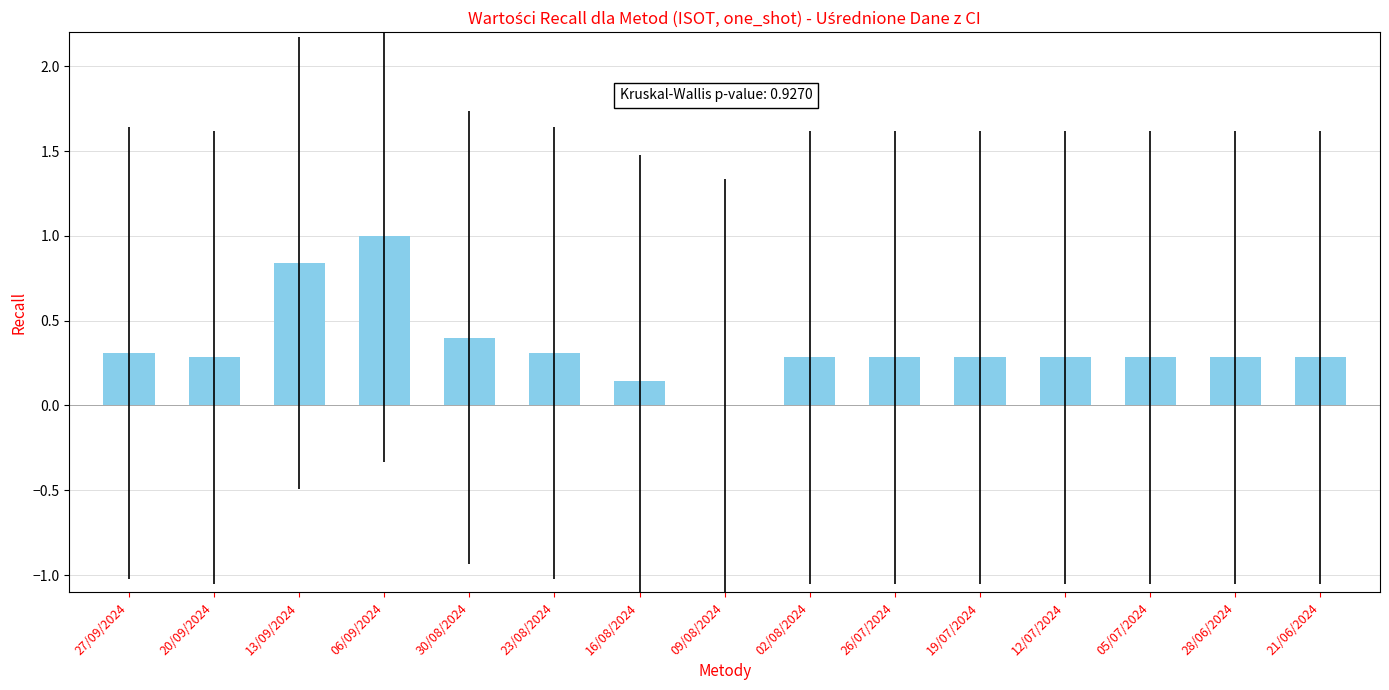

Which has a higher value, 30/08/2024 or 16/08/2024?

30/08/2024